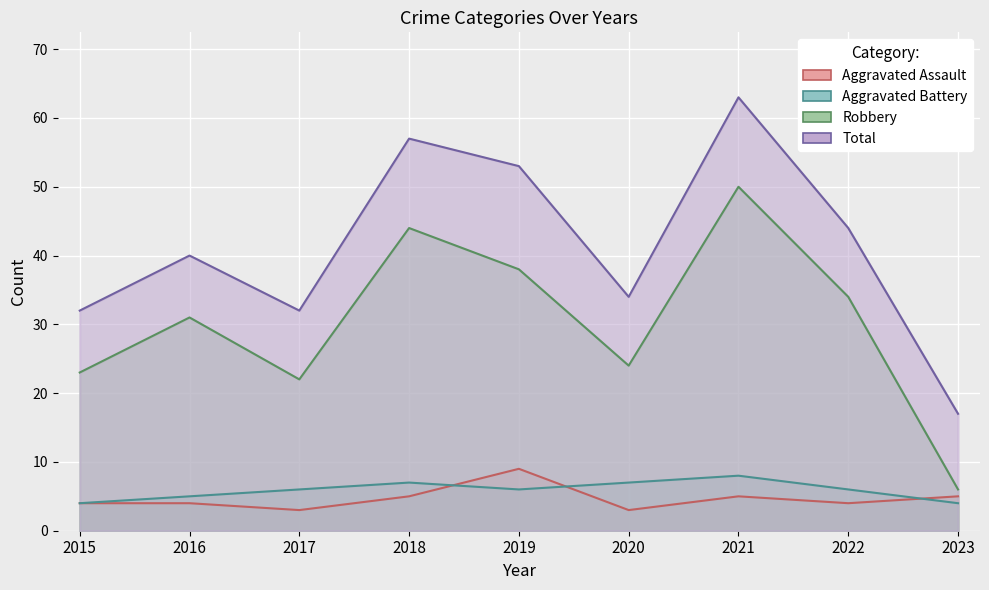

The Aggravated Assault series shows 4 at 2015. True or false?

True